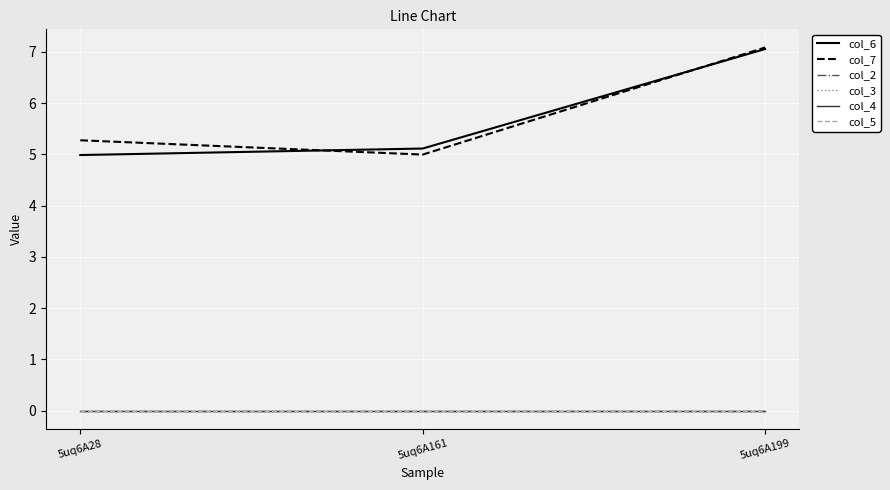

Does the chart have visible grid lines?

Yes